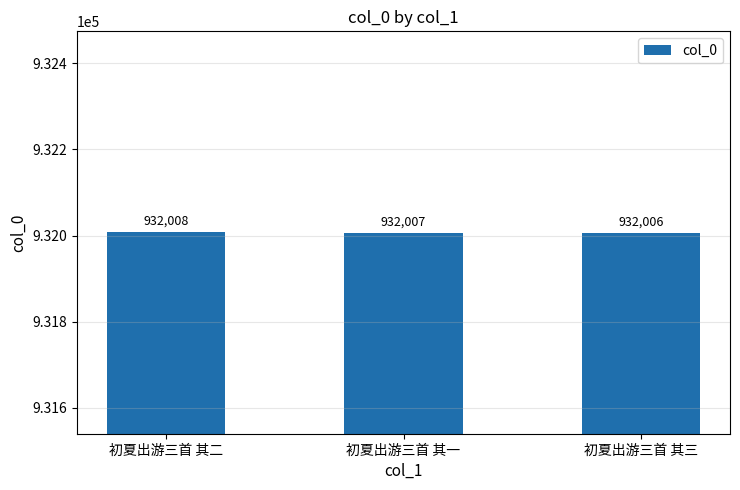

Rank the categories by value from lowest to highest.

初夏出游三首 其三, 初夏出游三首 其一, 初夏出游三首 其二